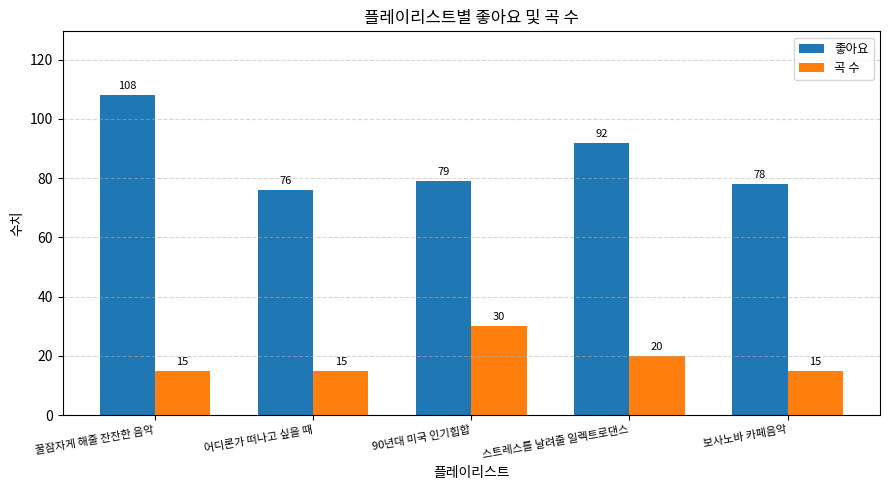

Between 스트레스를 날려줄 일렉트로댄스 and 보사노바 카페음악, which series saw the biggest shift?

좋아요